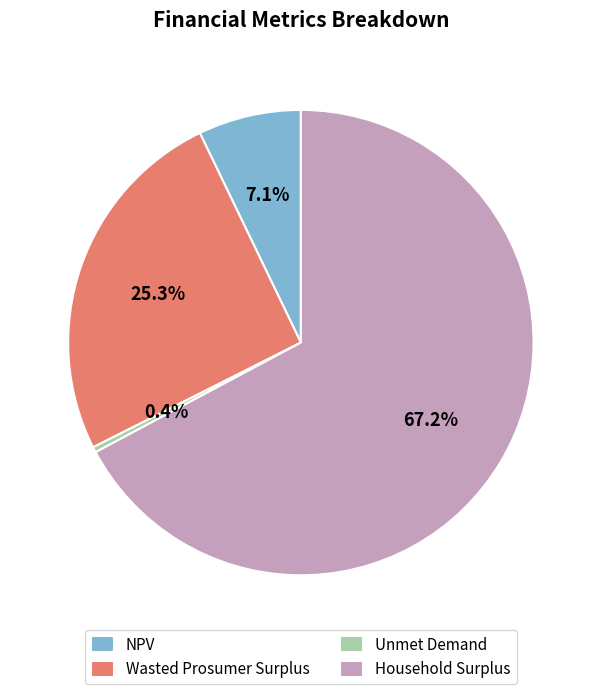

Does any single category account for the majority?

Yes